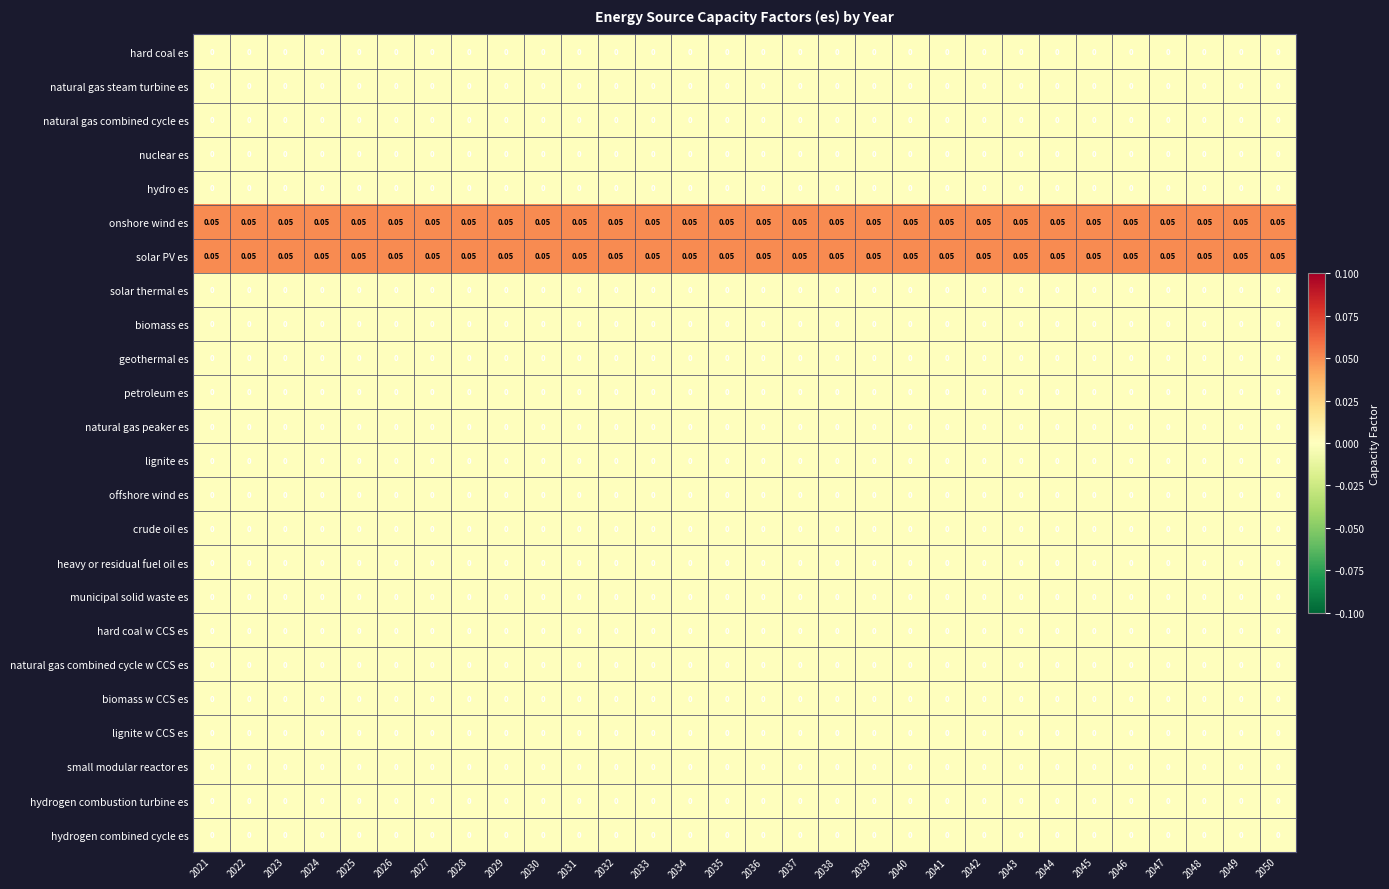

Which label corresponds to the largest value in the chart?

2021